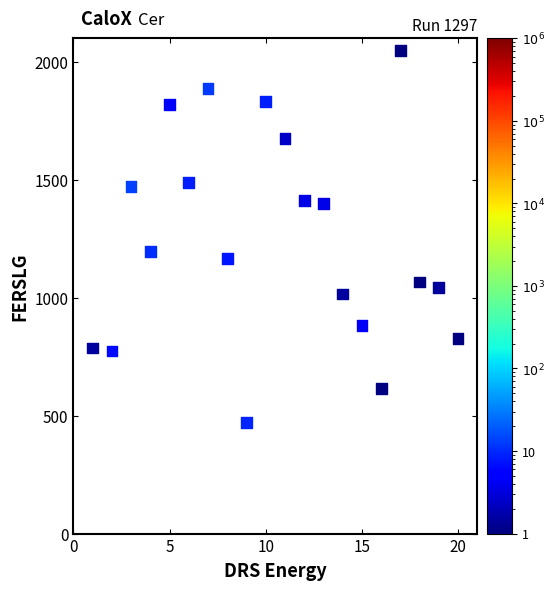

What is the range of Y values (max minus min)?

1574.6